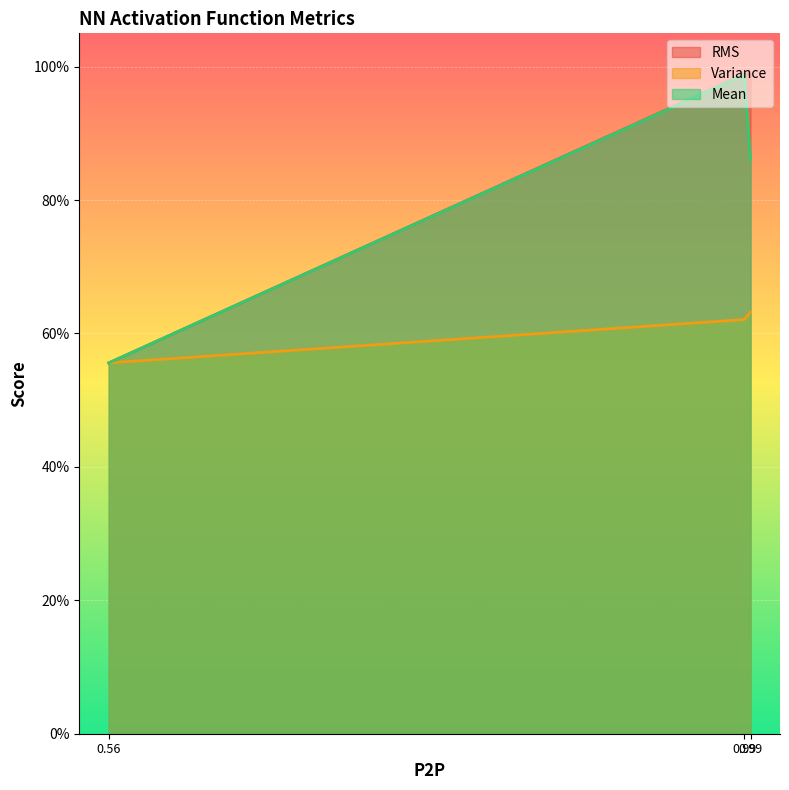

What is the maximum value shown in the chart?

1.0